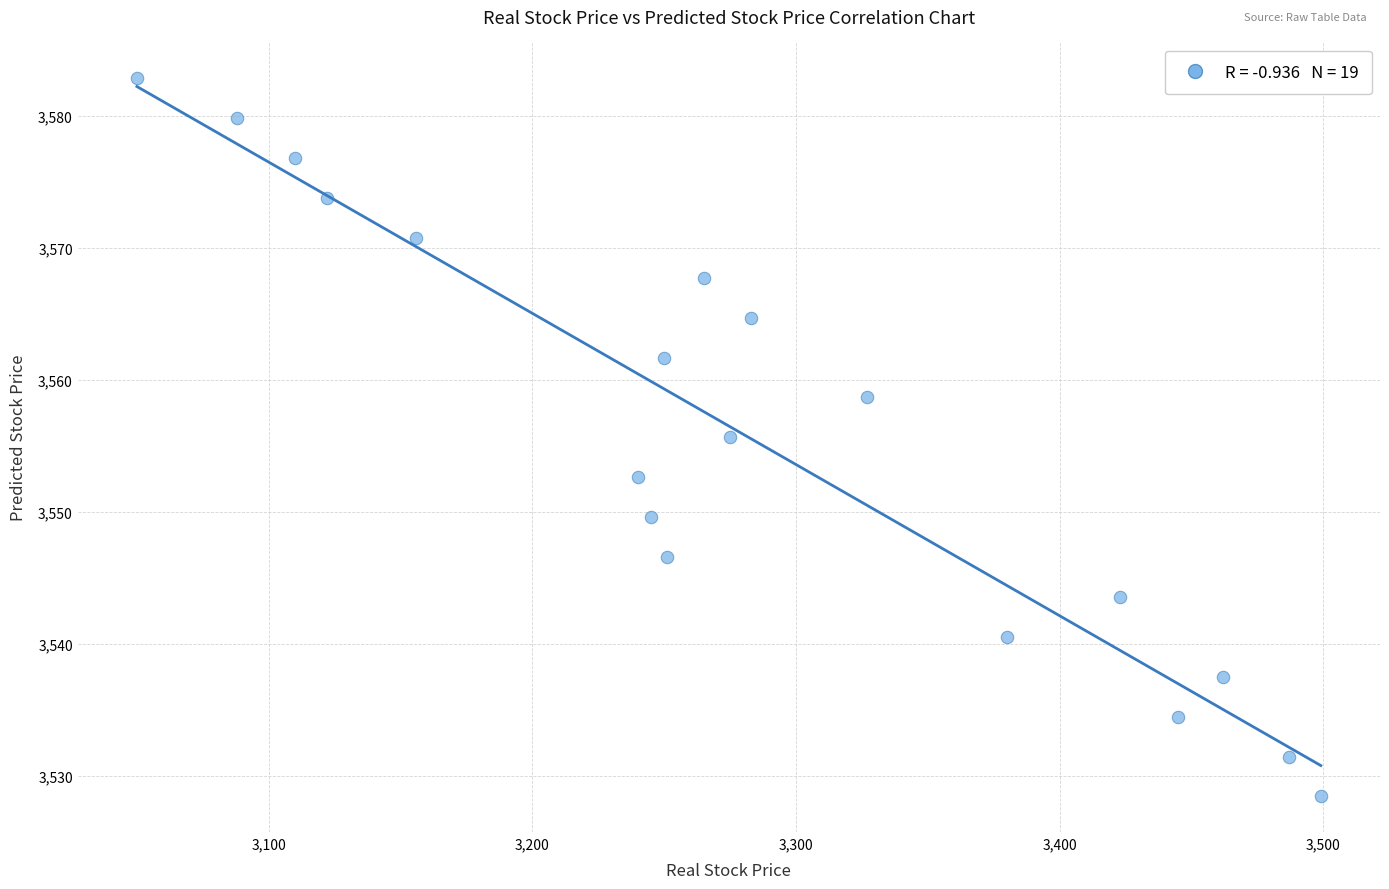

What is the range of X values (max minus min)?

449.0